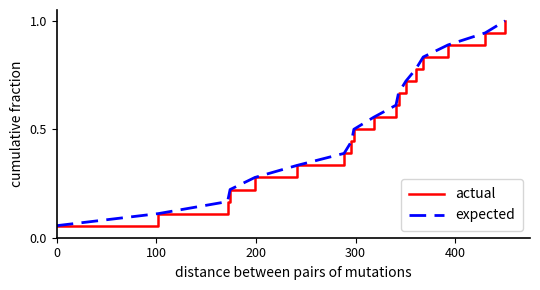

How many lines are shown in the chart?

2